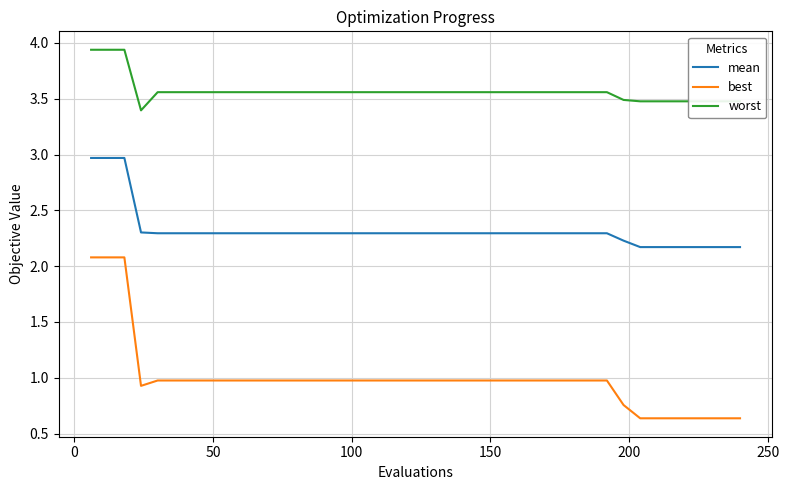

Which series has the widest spread of values?

best